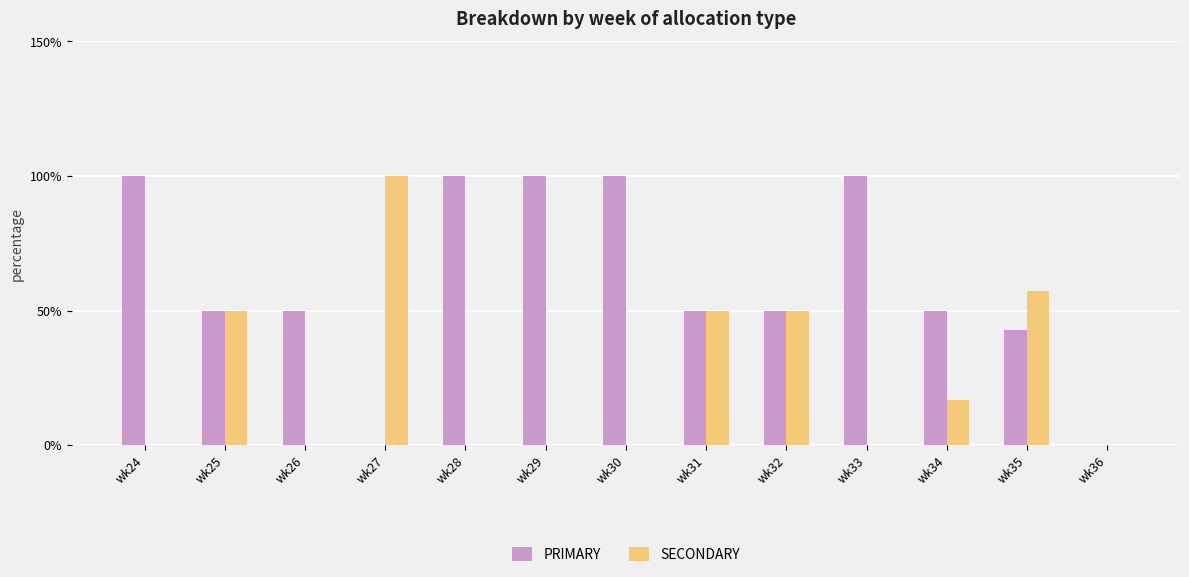

What is the sum of all PRIMARY values?

792.9